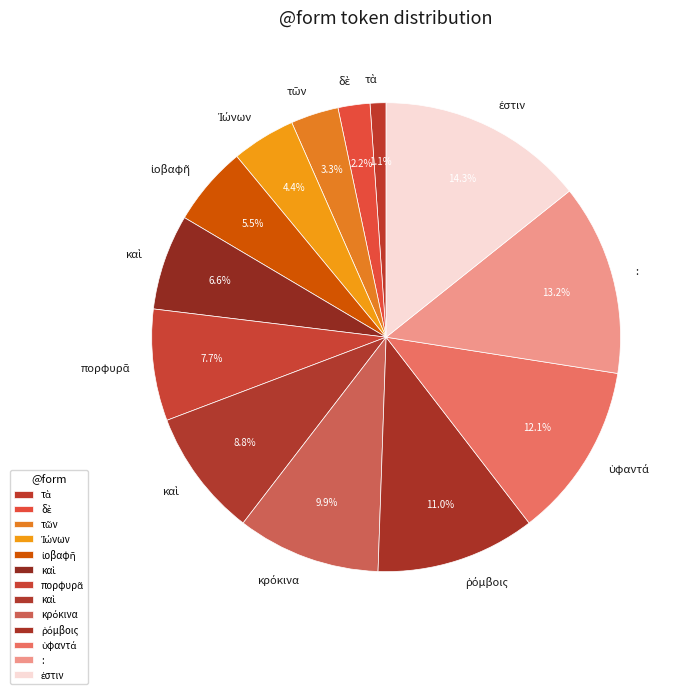

How many segments does this pie chart have?

13